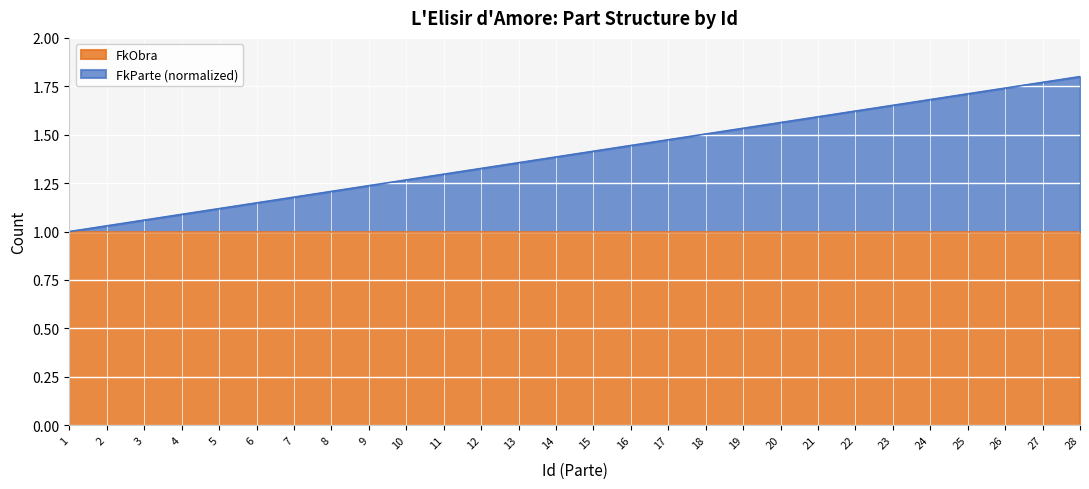

Approximately how many times larger is the value at 2 compared to 15?

0.7